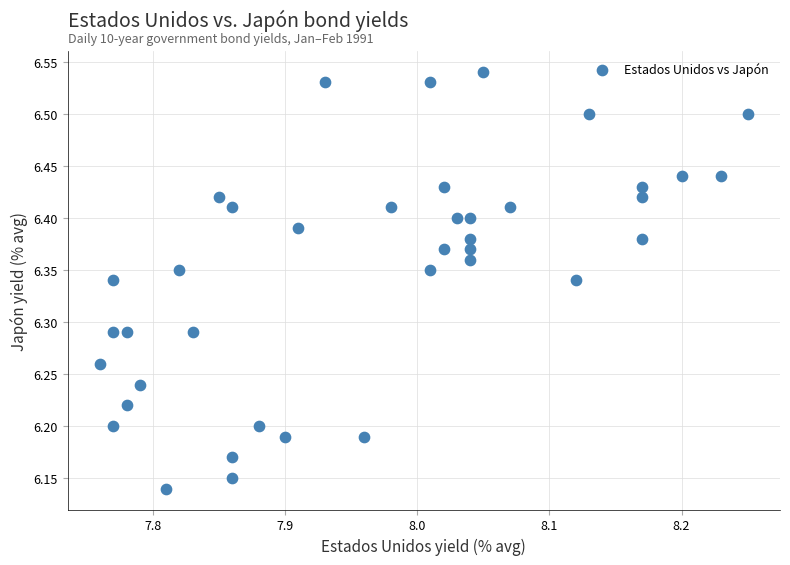

What is the range of Y values (max minus min)?

0.4